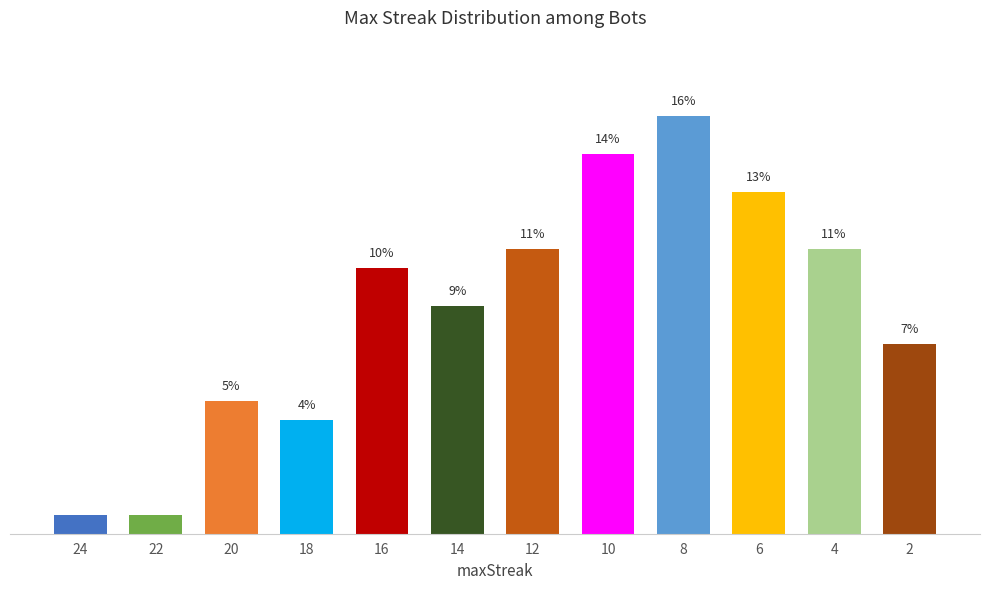

What is the change in value from 20 to 2?

+2.1